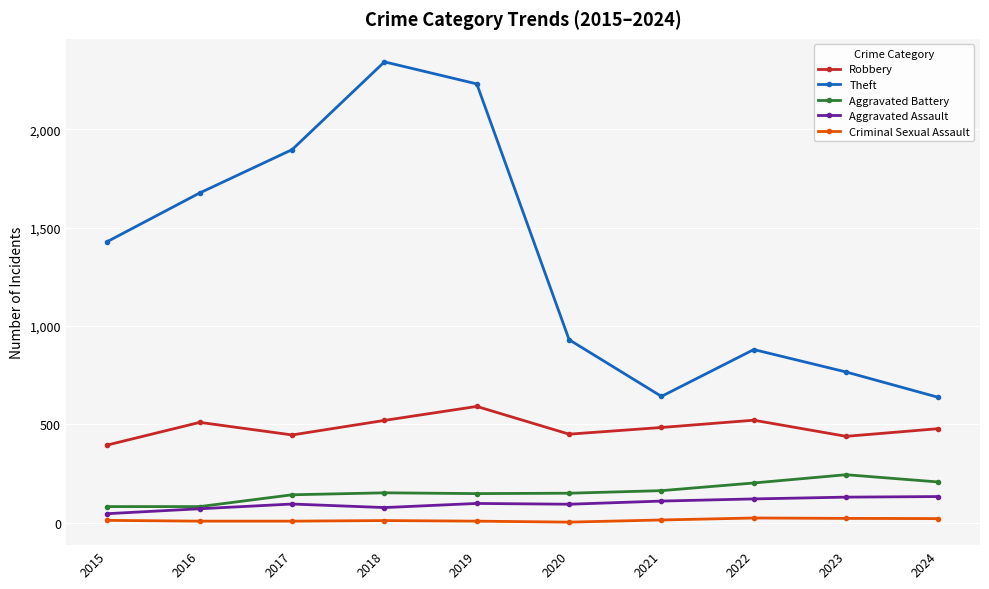

How many distinct data groups are displayed?

5